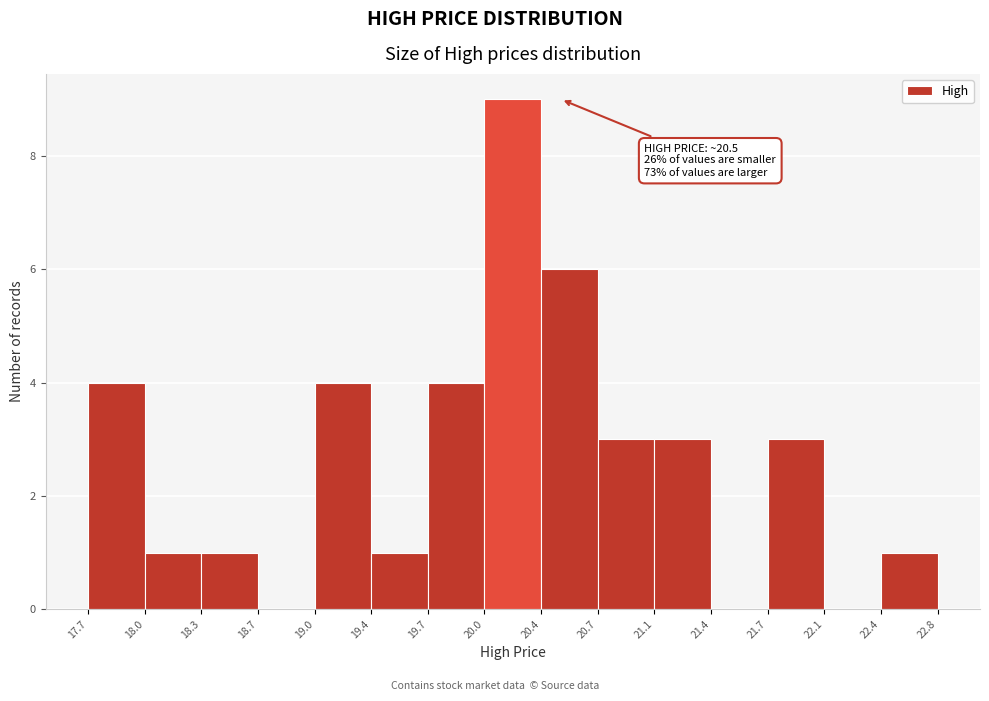

Over which range of the x-axis is the bar tallest?

20.0 to 20.4